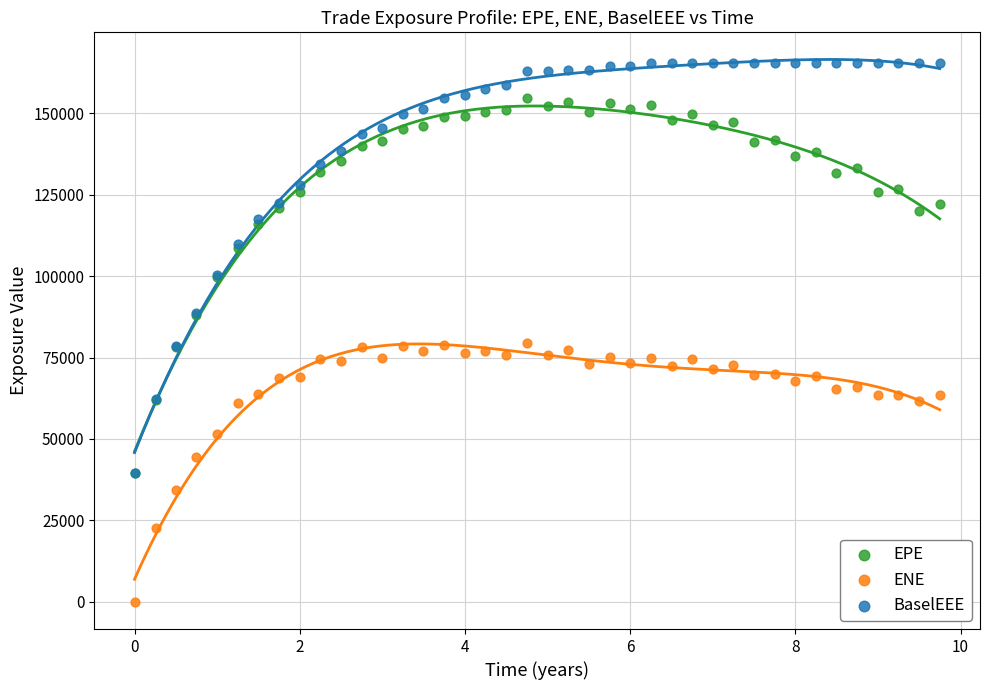

What are all the series names shown in the legend?

EPE, ENE, BaselEEE